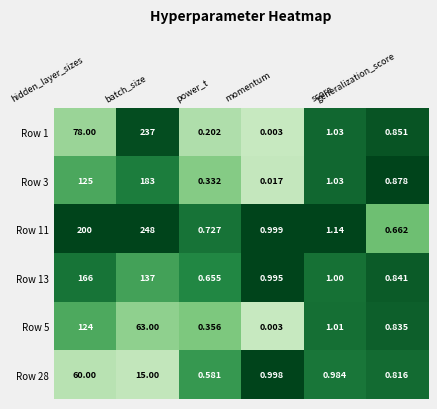

Rank the series by their maximum value, from highest to lowest.

Row 11, Row 1, Row 3, Row 13, Row 5, Row 28